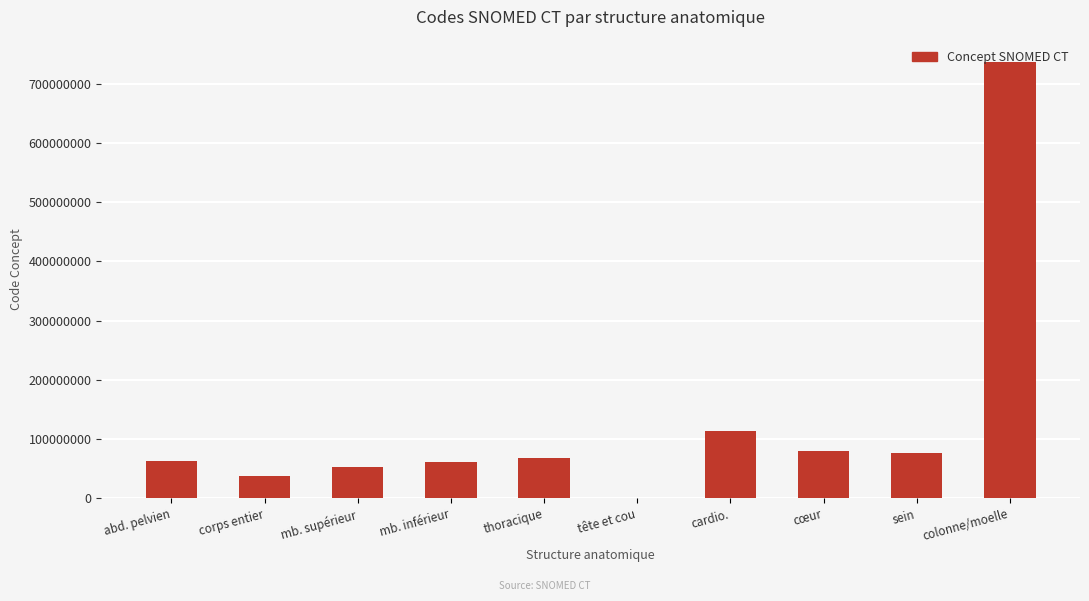

At which category does the chart reach its peak across all series?

colonne/moelle